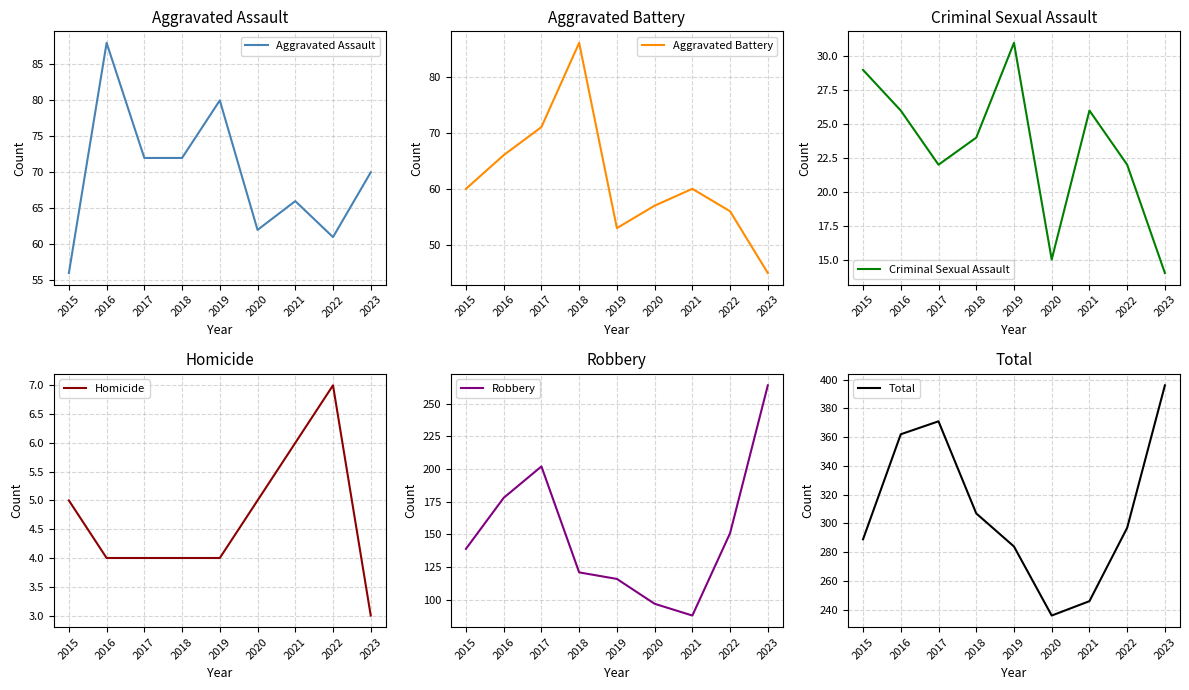

What is the value of the Homicide point at the 6th from the left?

5